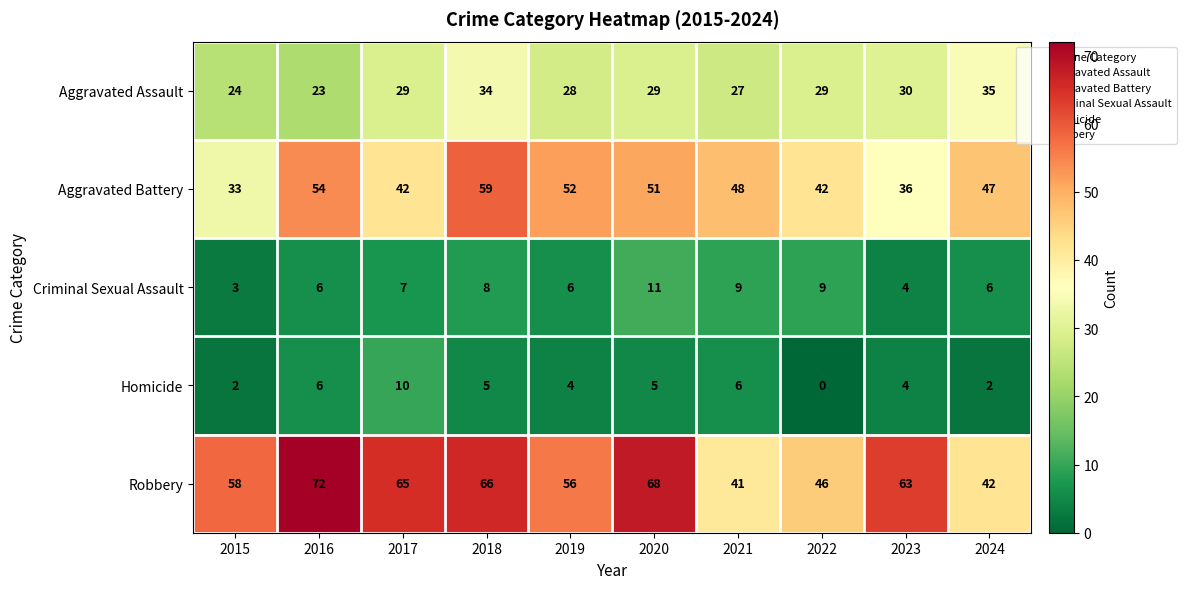

What is the spread (max minus min) of values at 2017?

58